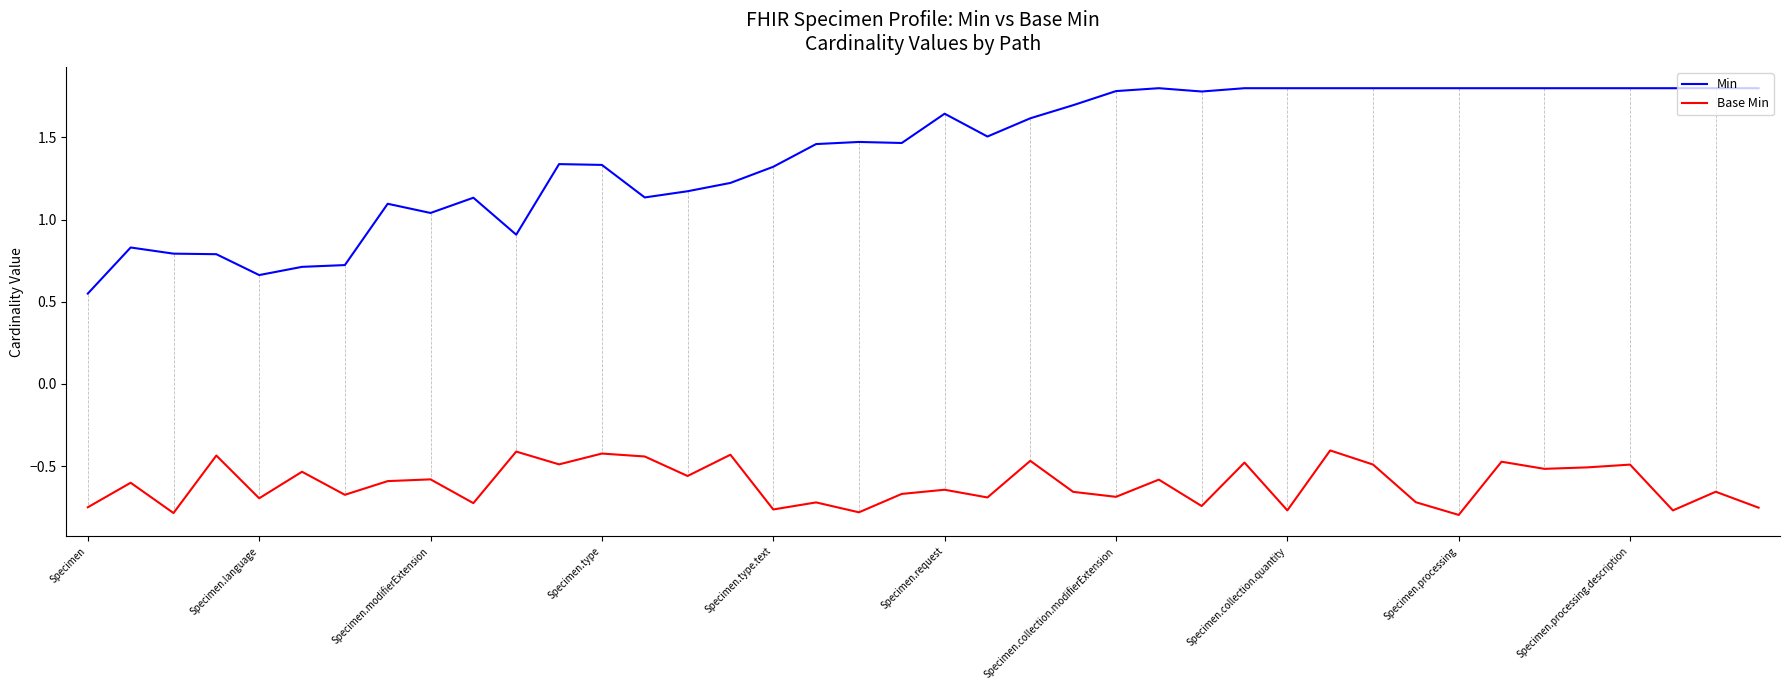

What is the difference between the maximum and minimum values in the Base Min series?

0.4